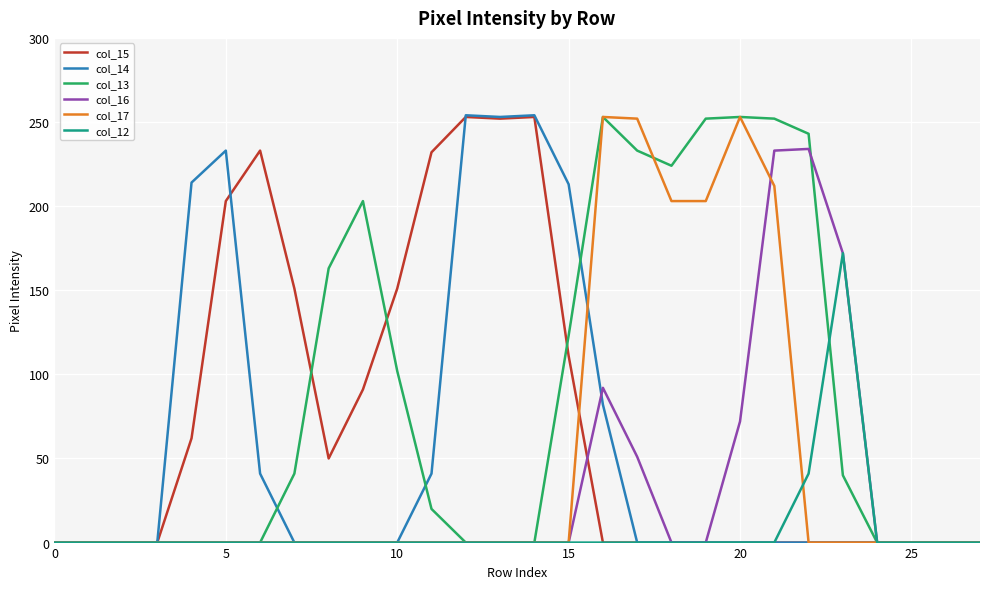

True or false: col_13 and col_12 cross at least once.

True